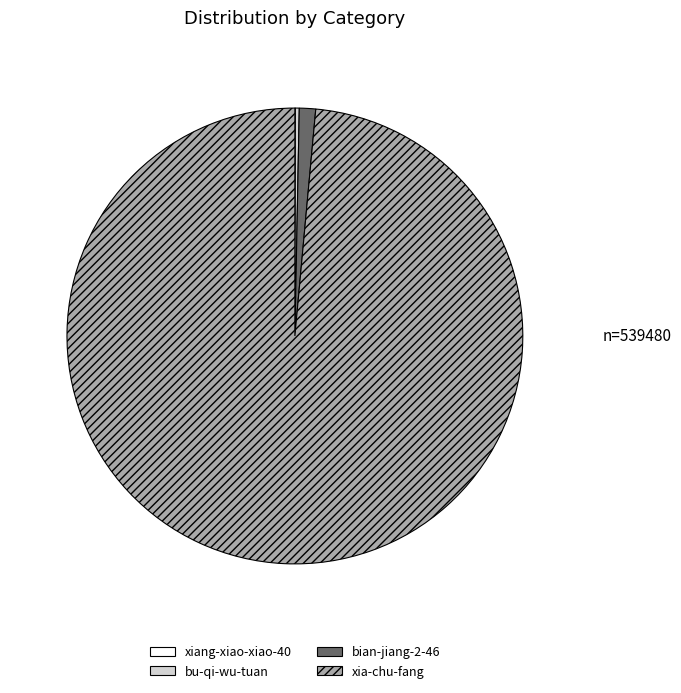

Is there a majority slice in this chart?

Yes